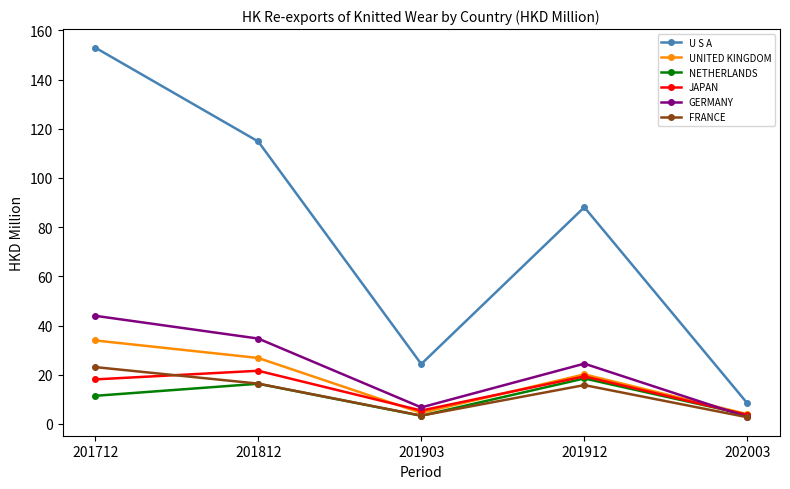

What is the spread (max minus min) of values at 201912?

72.3